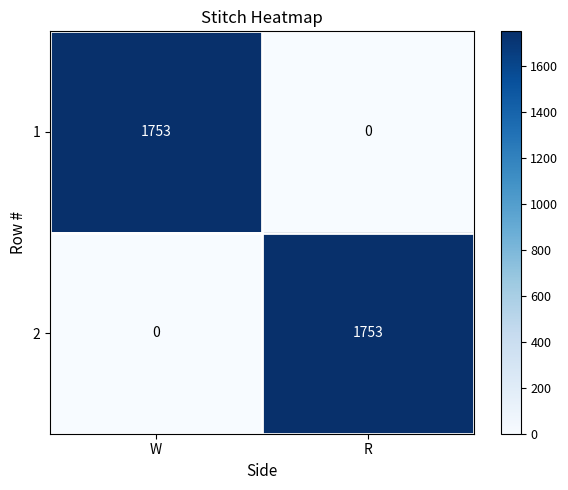

What is the difference between the highest and lowest values at R?

1753